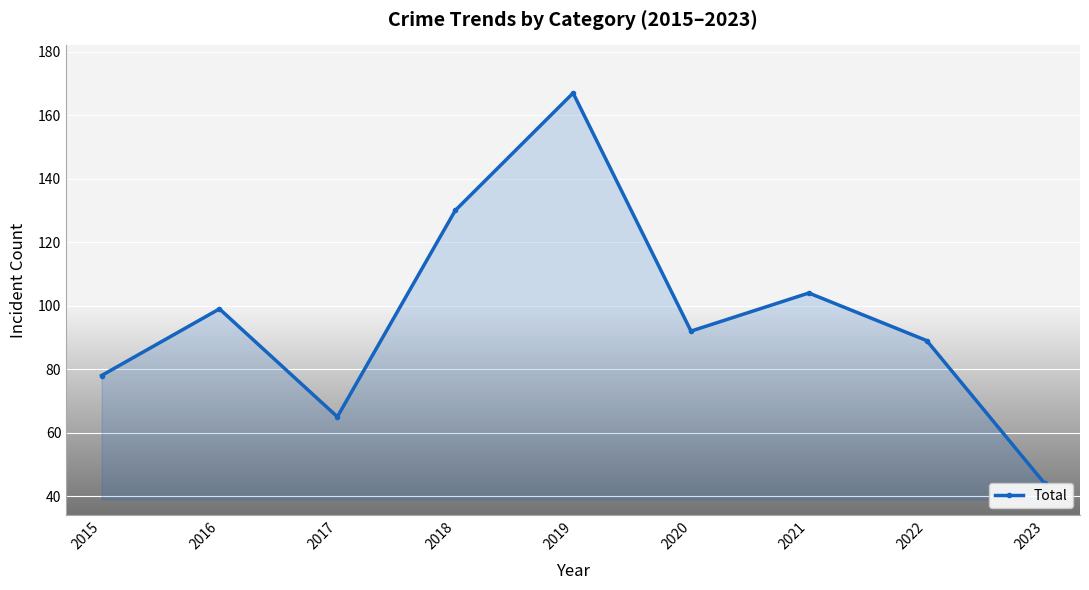

How many data points does each series have?

9